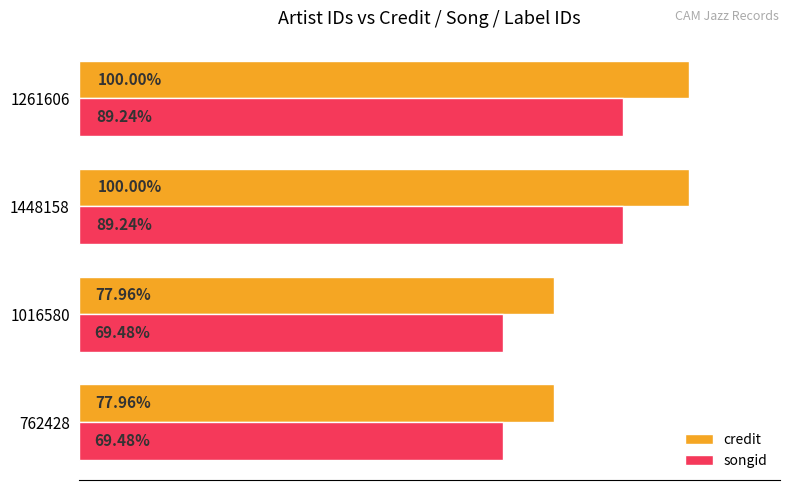

Rank the series at 1016580 from lowest to highest value.

songid, credit